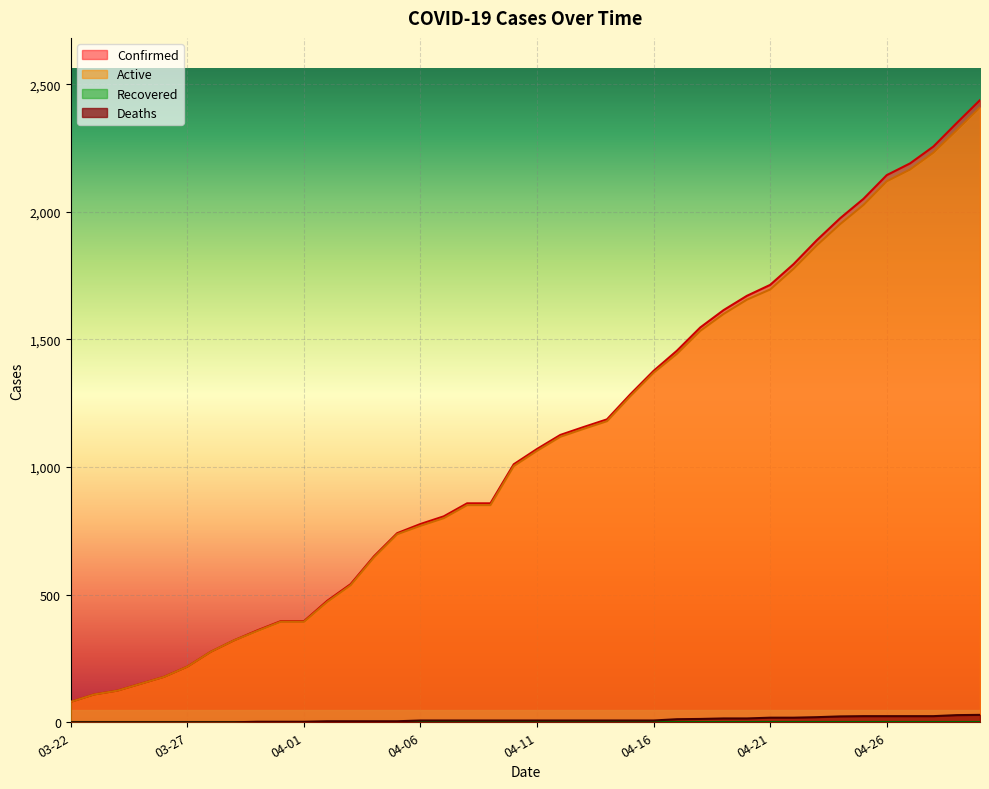

What is the sum of the Active values at 04-29 and 04-13?

3470